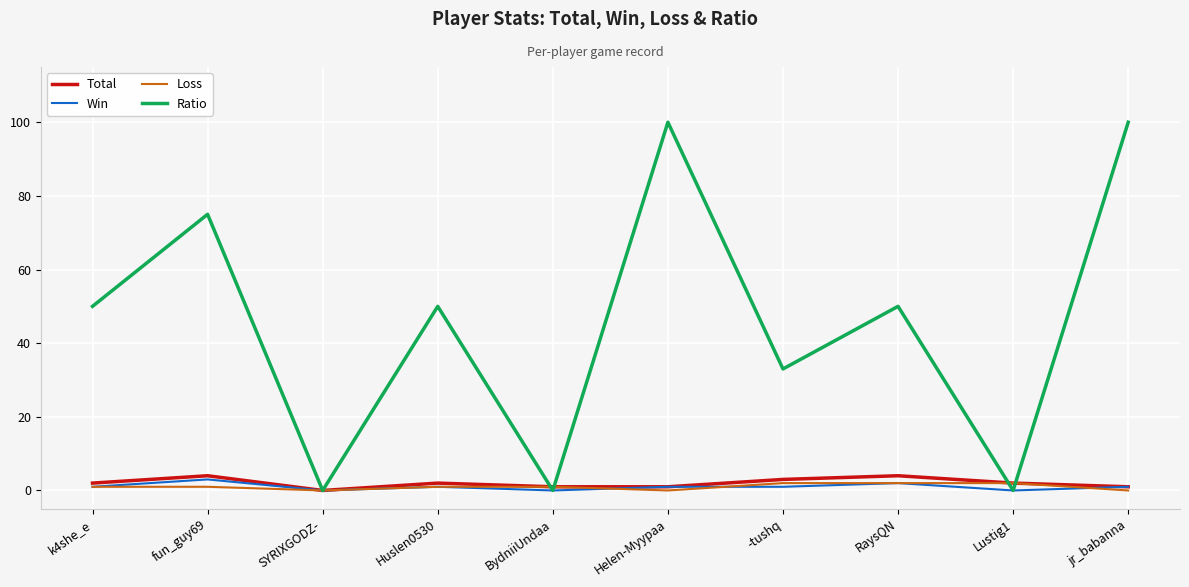

Which series has the largest total across all categories?

Ratio